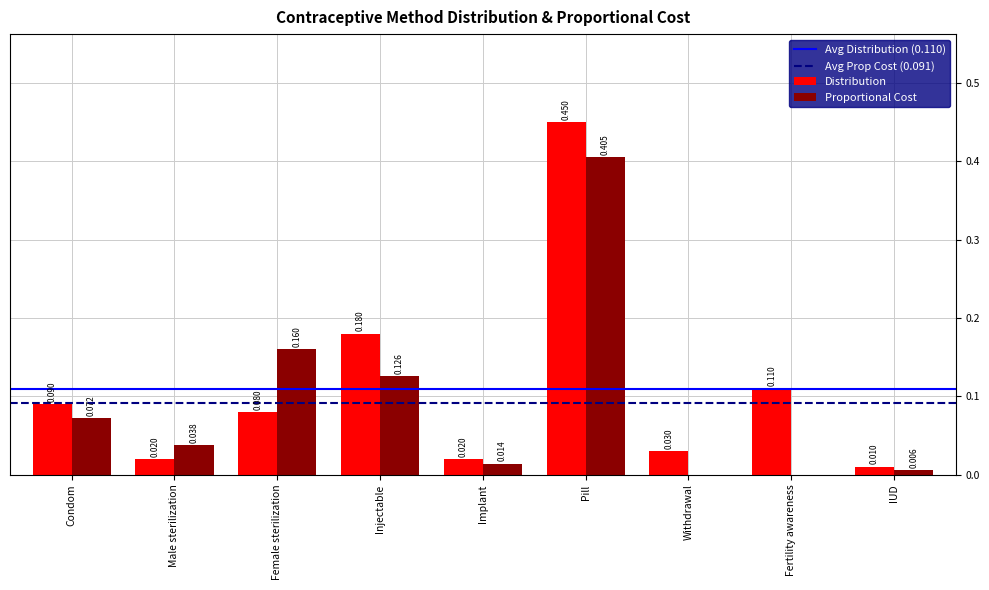

Which category has the highest value across all series?

Pill